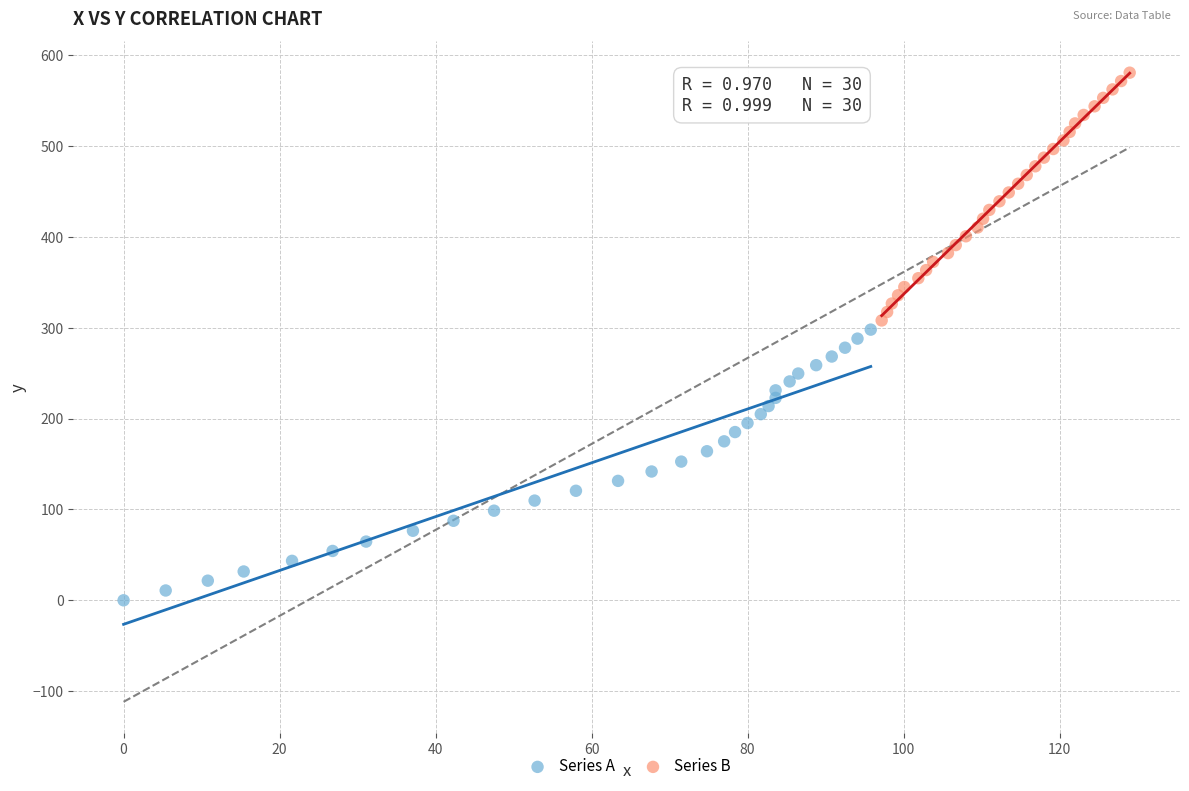

Which series has the widest spread of Y values?

Series A